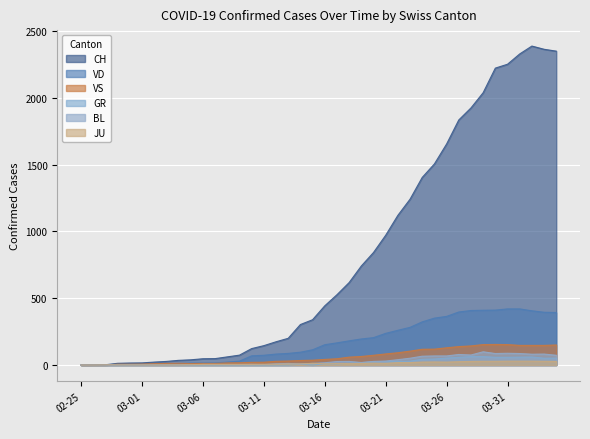

Which series has the largest range (max minus min)?

CH